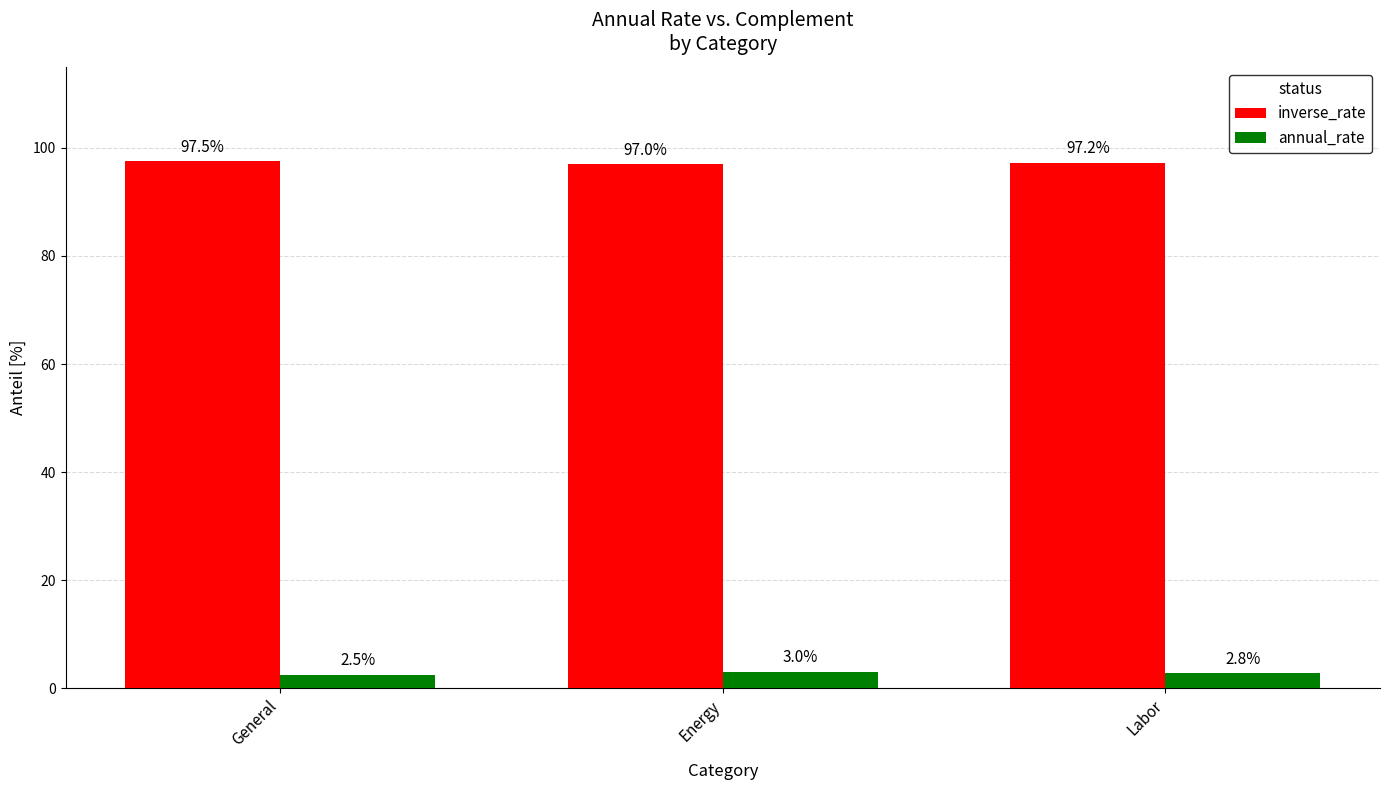

Which label corresponds to the smallest value in the chart?

General